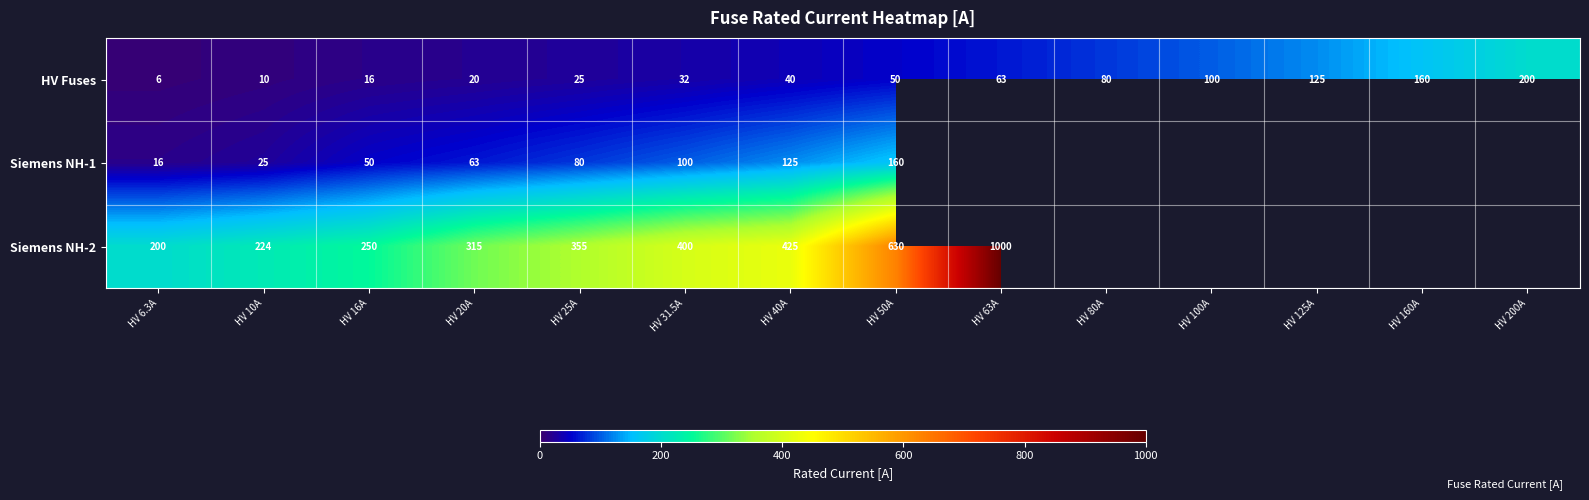

How many series are shown in this chart?

3